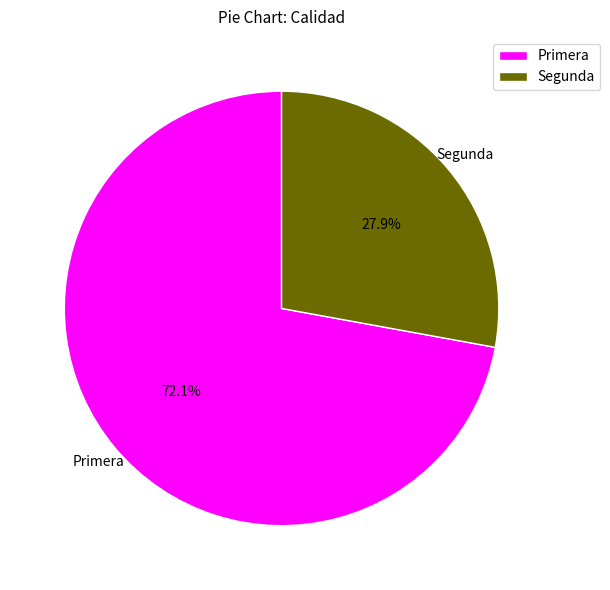

Which has a higher value, Primera or Segunda?

Primera